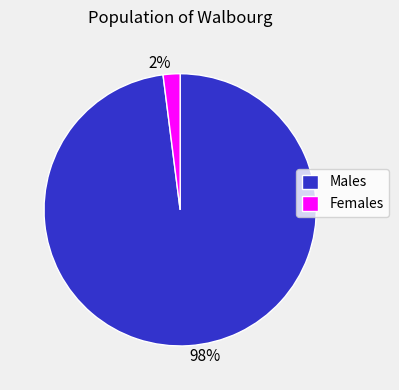

Between 98% and 2%, which is larger?

98%